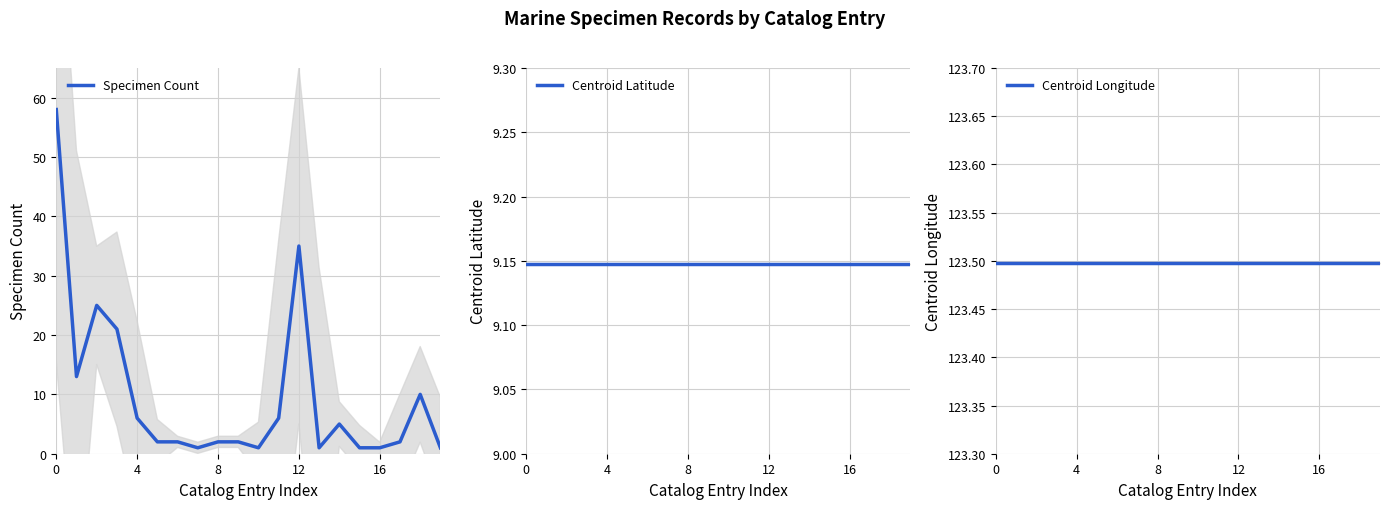

True or false: Centroid Latitude has more than 0 points higher than both neighbors.

False